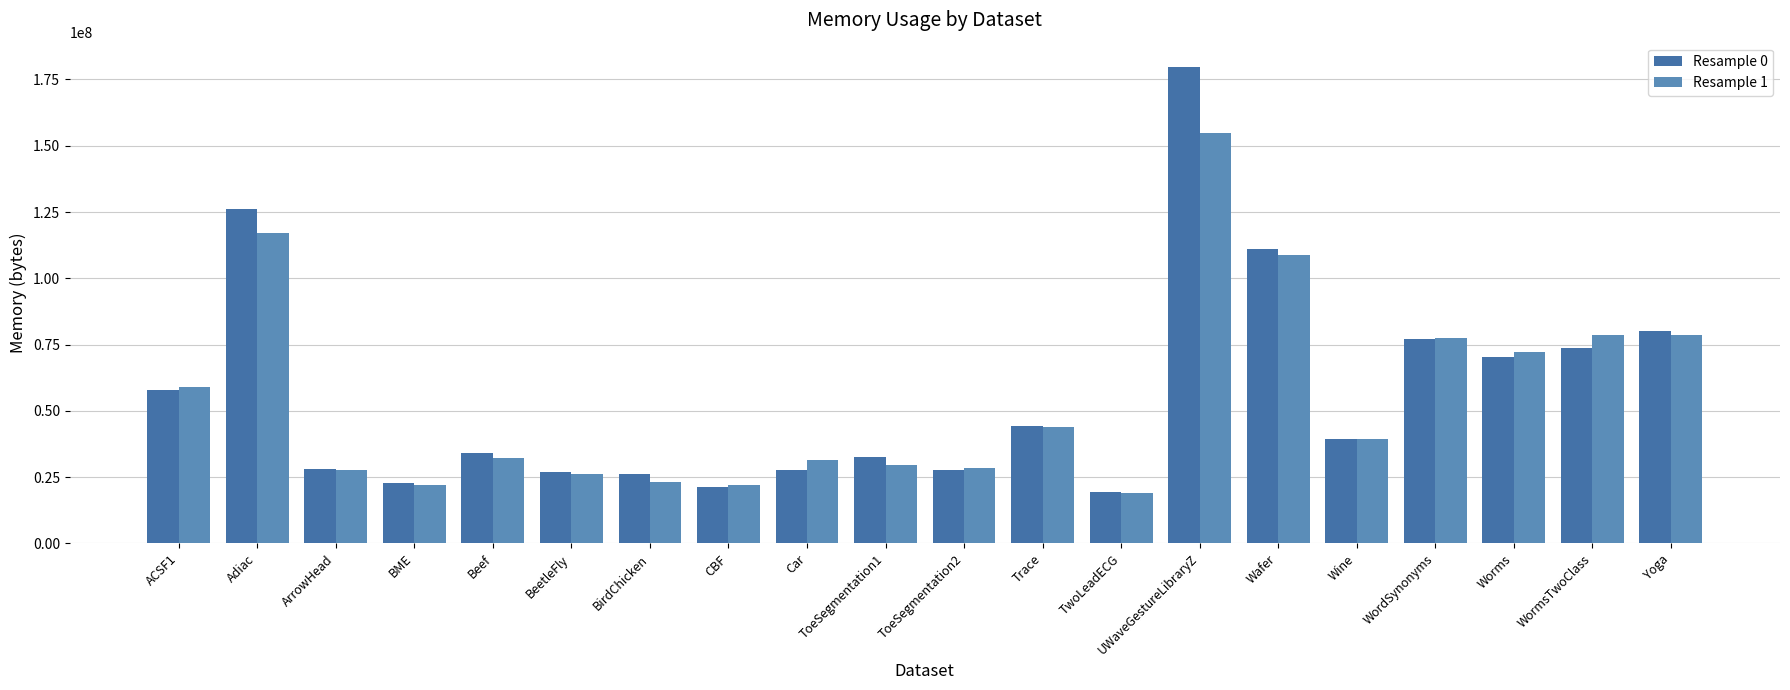

What is the difference between the maximum and second lowest values in the Resample 1 series?

132739072